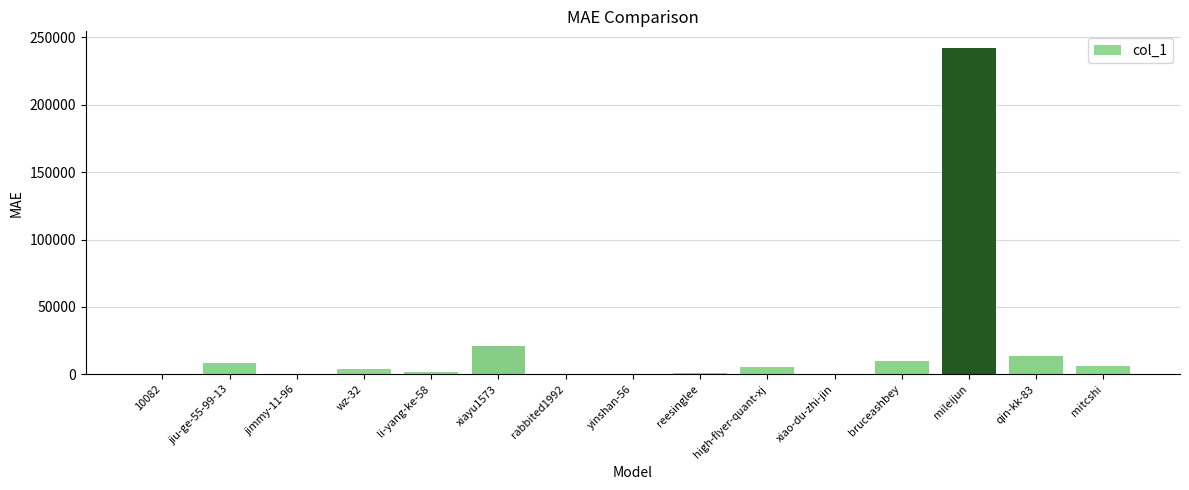

How many categories are shown in the chart?

15